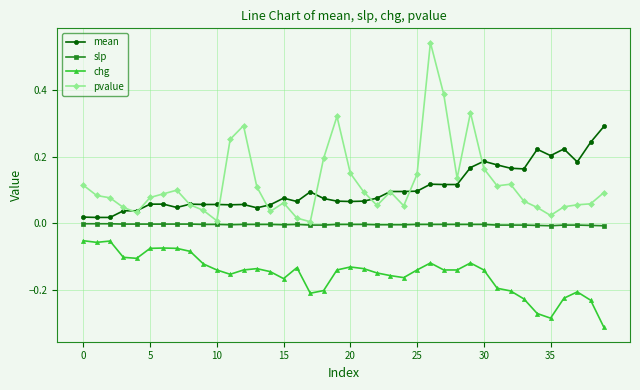

True or false: mean and chg intersect in this chart.

False